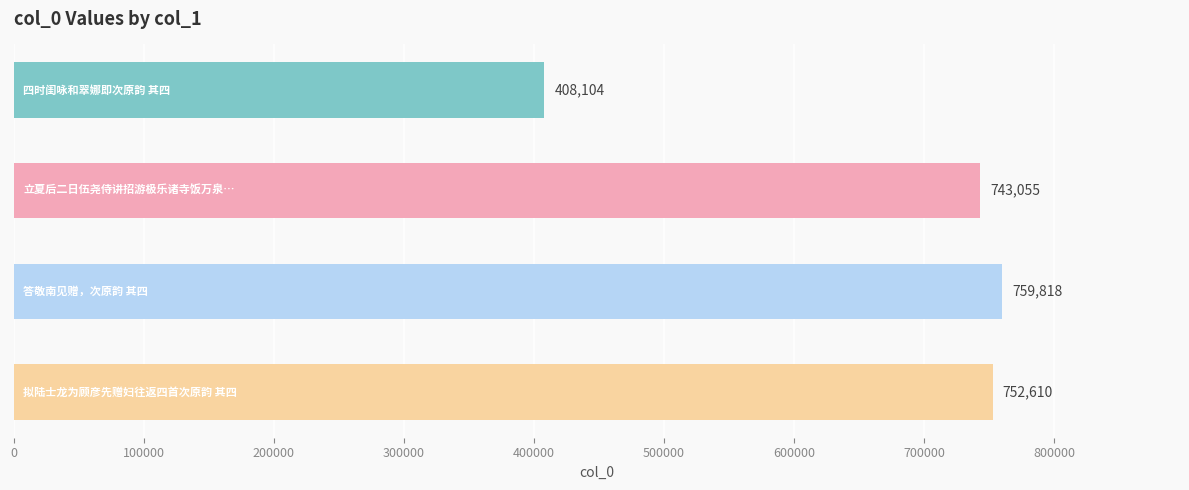

What is the greatest value displayed?

759818